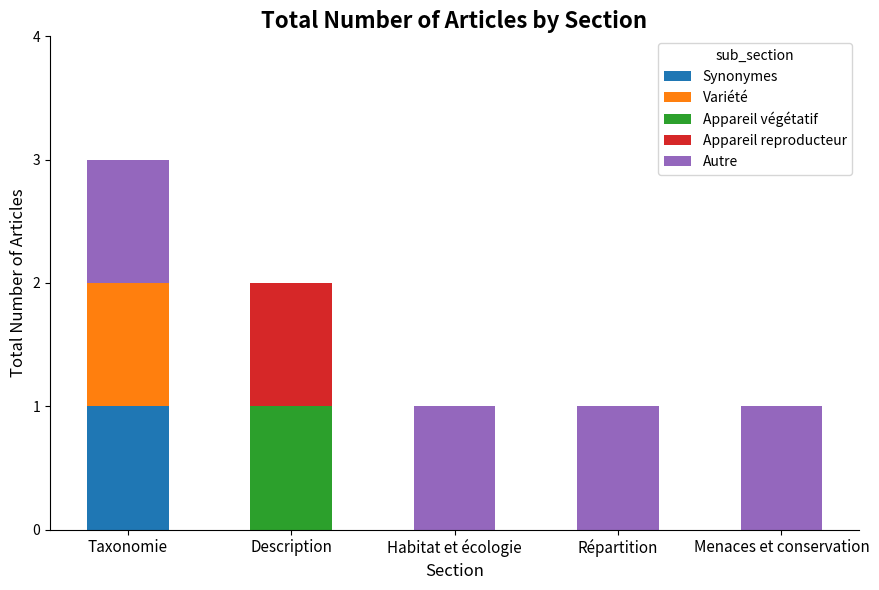

At which category is the sum across all series the highest?

Taxonomie